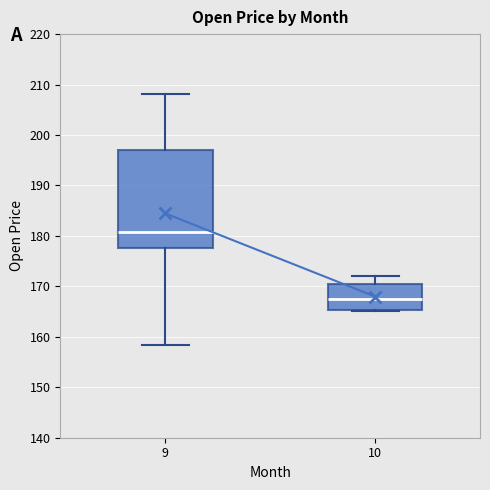

Where is the lower edge of the box at x = 9 on the y-axis? The values are not printed on the chart, so give them approximately, as read against the axis.

178